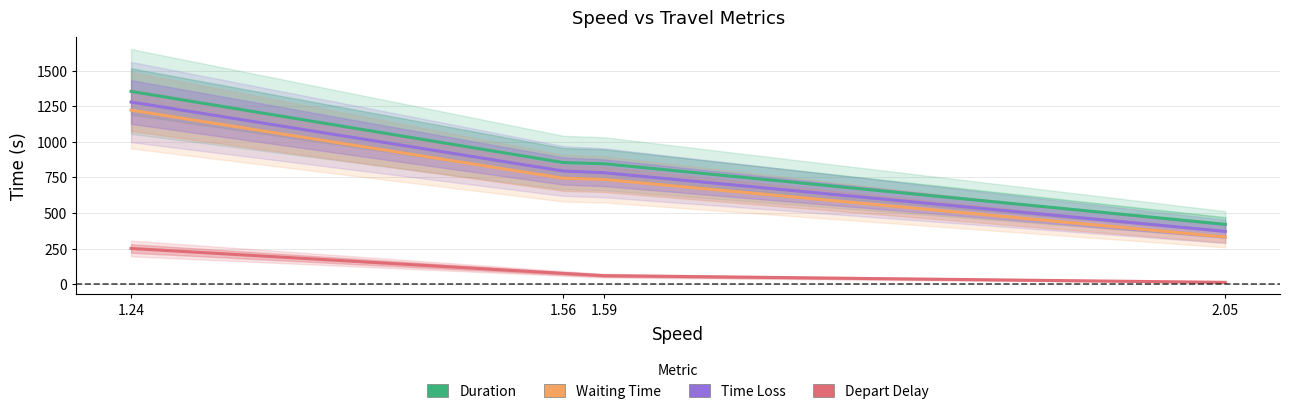

Which series has the widest spread of values?

Duration